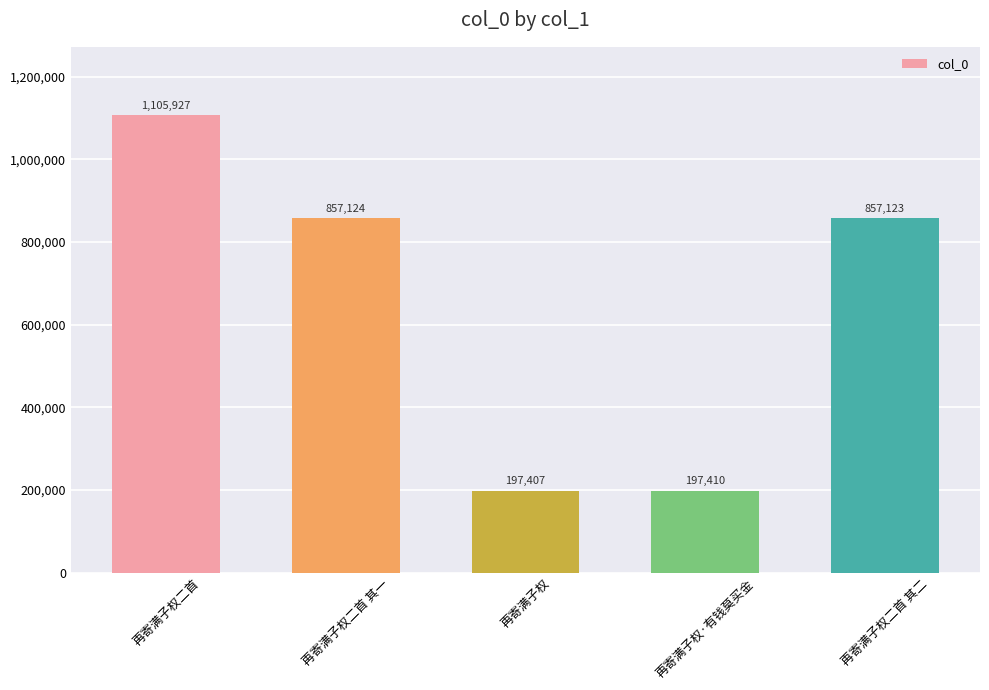

What is the value of the 1st bar from the left?

1105927